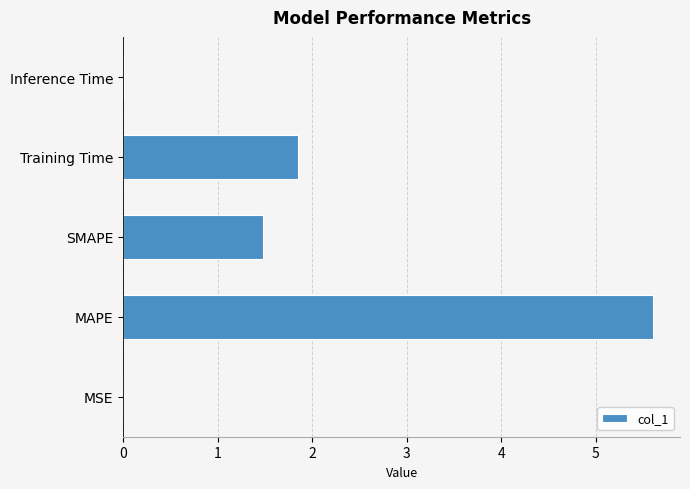

At which label is the value closest to 2?

Training Time